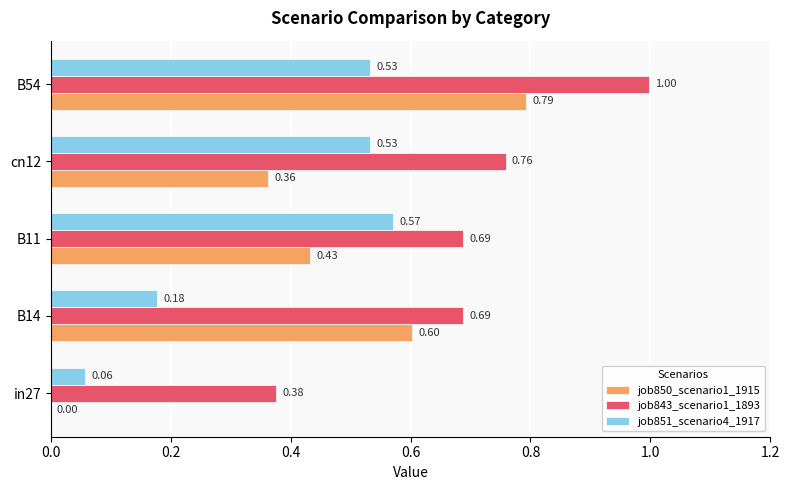

Which category has the highest value in the job850_scenario1_1915 series?

B54